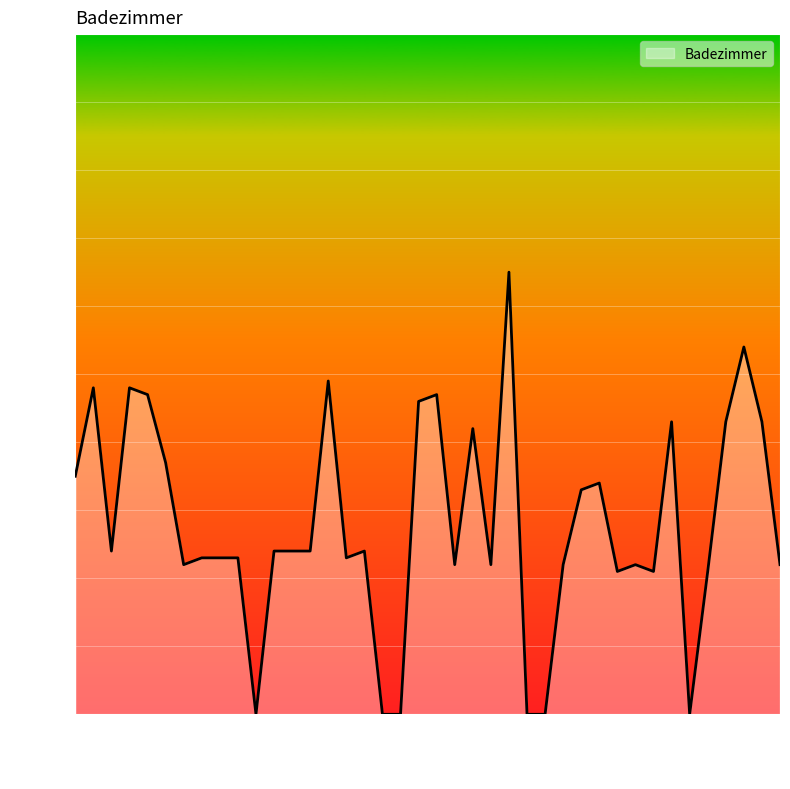

Count the number of categories in the chart.

40